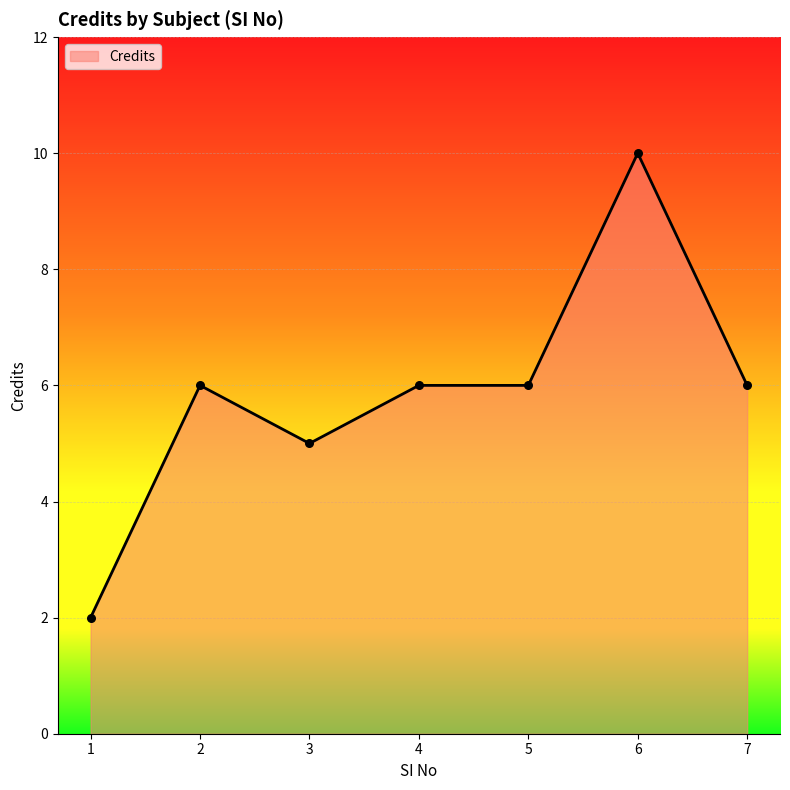

Which has a higher value, 6 or 1?

6